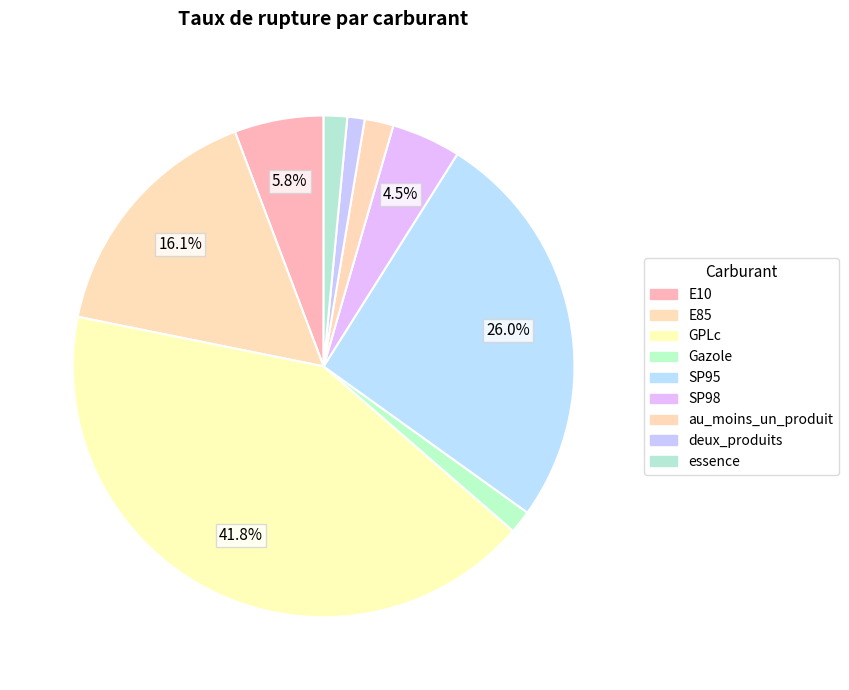

What percentage is the E10 slice, to the nearest percent?

6%